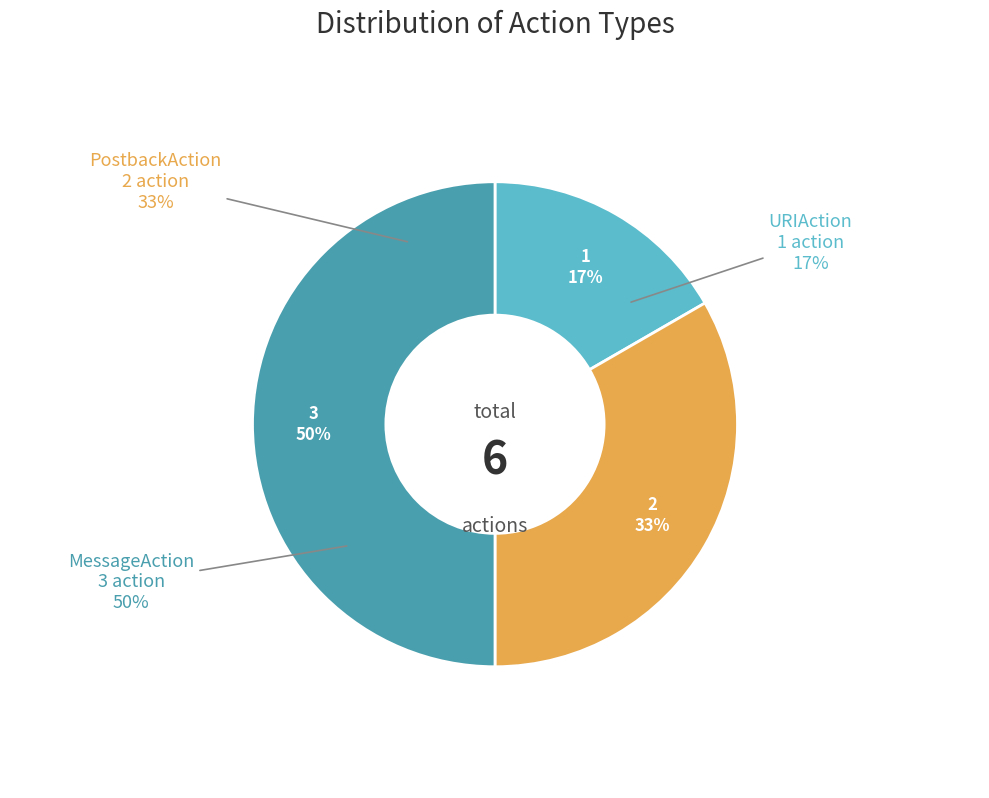

Combined, do PostbackAction and MessageAction account for over 50%?

Yes